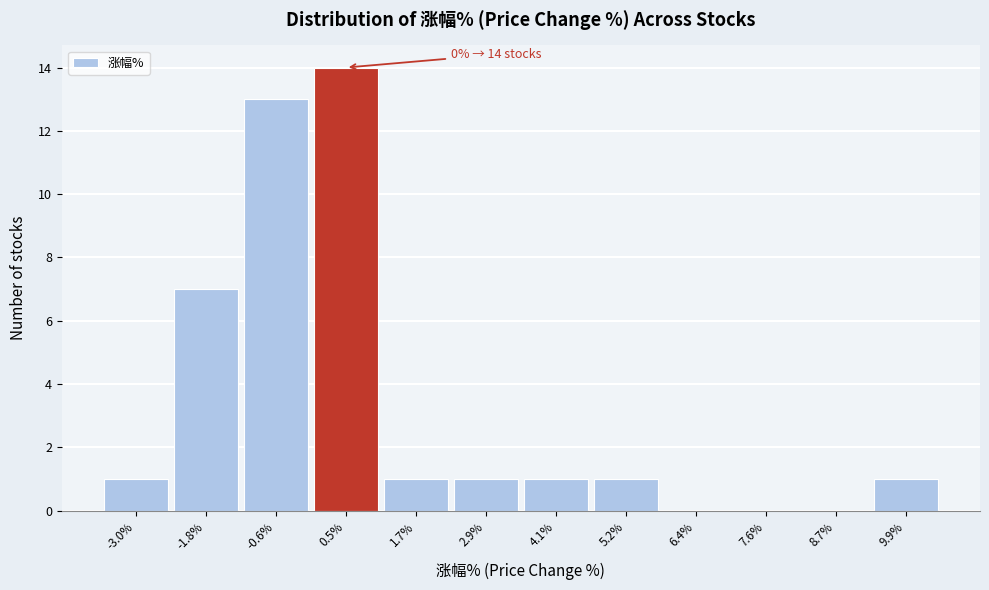

Over which range of the x-axis is the bar tallest?

0.0 to 1.2